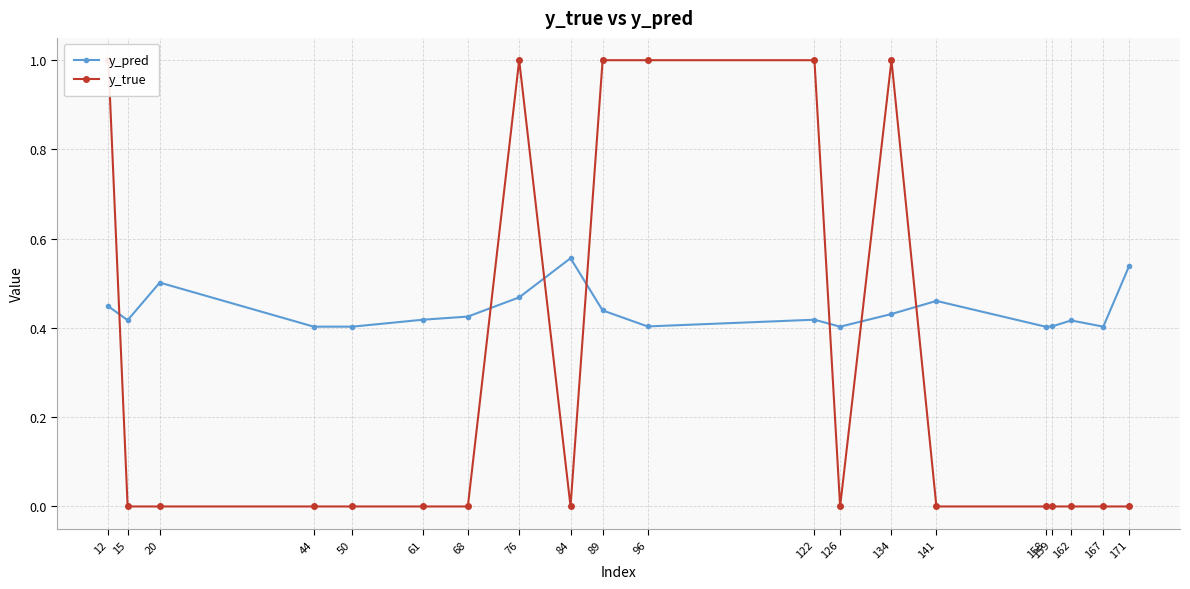

How many intersections are there between y_pred and y_true?

7